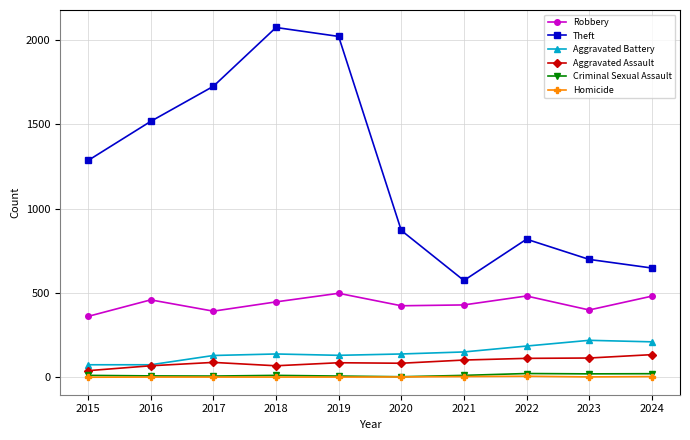

Is it true that Robbery equals 181 at 2024?

False